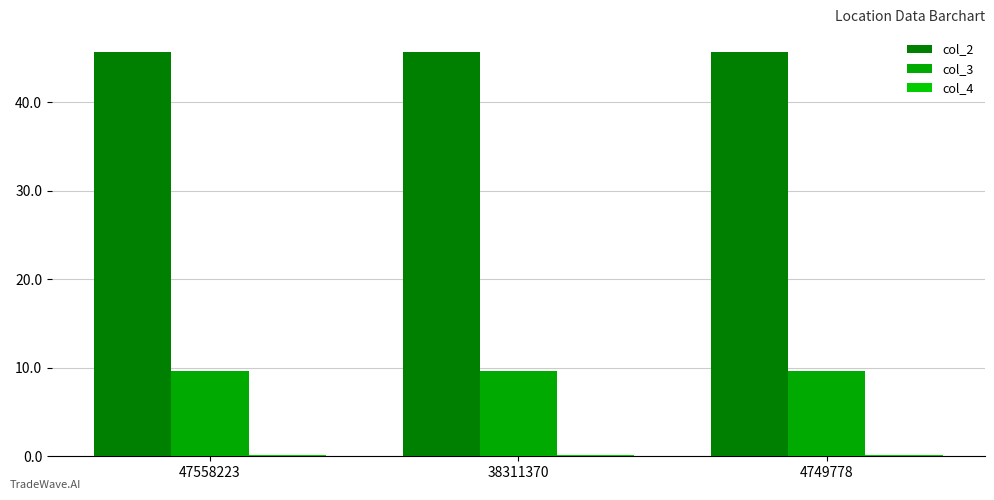

What is the maximum value for col_2?

45.7